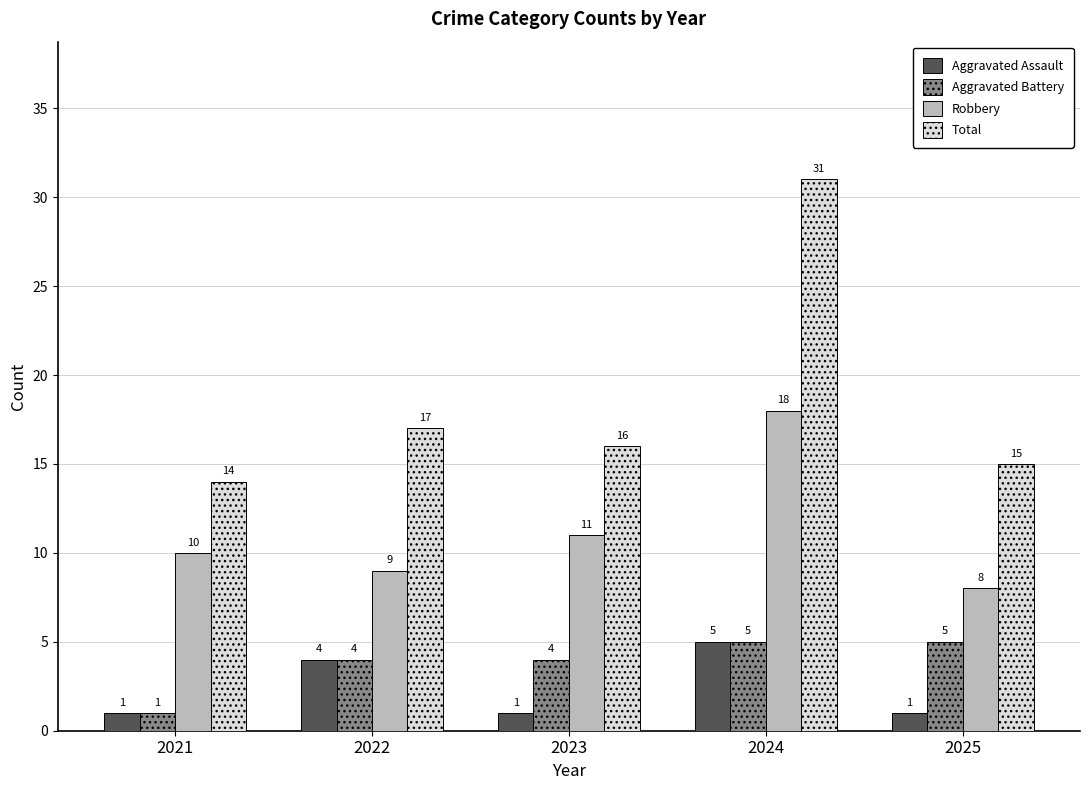

What is the sum of all Total values?

93